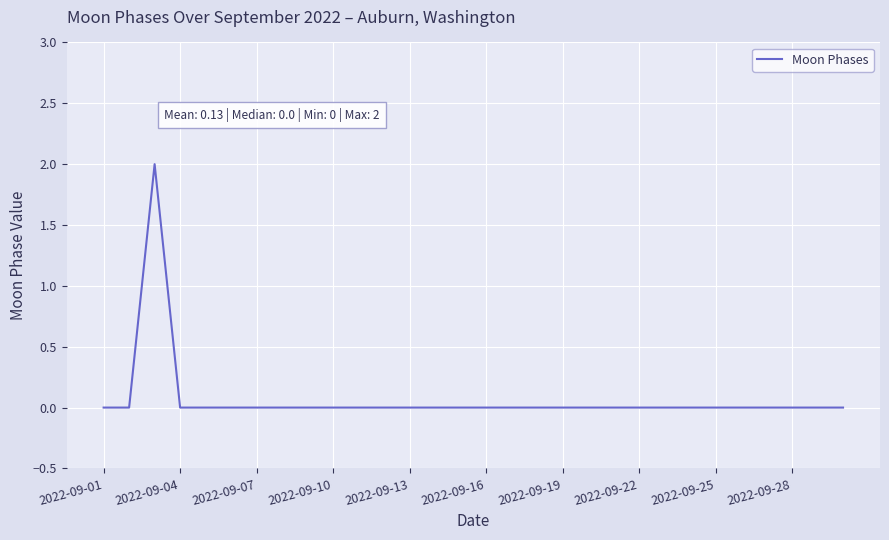

Reading left to right, list all the values displayed in this chart.

0	0	2	0	0	0	0	0	0	0	0	0	0	0	0	0	0	0	0	0	0	0	0	0	0	0	0	0	0	0